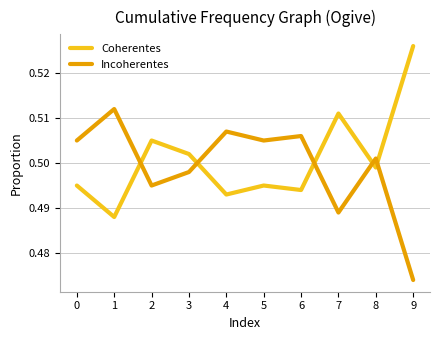

What is the total value across all series at 2?

1.0